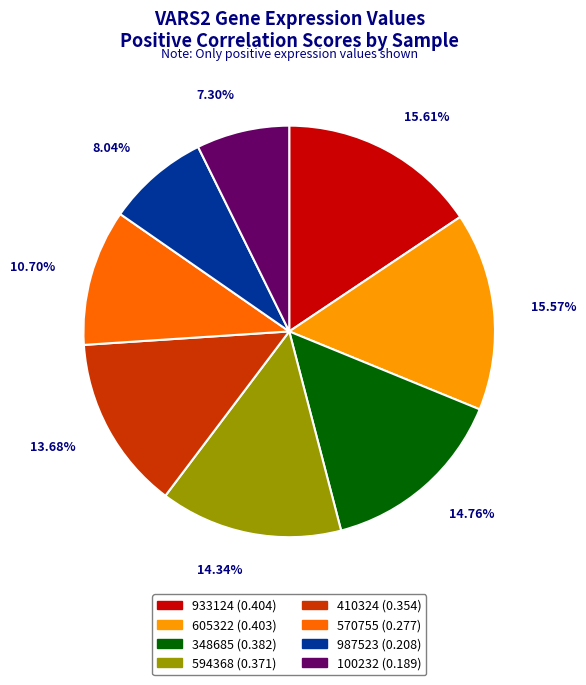

Combined, do 100232 (0.189) and 570755 (0.277) account for over 50%?

No